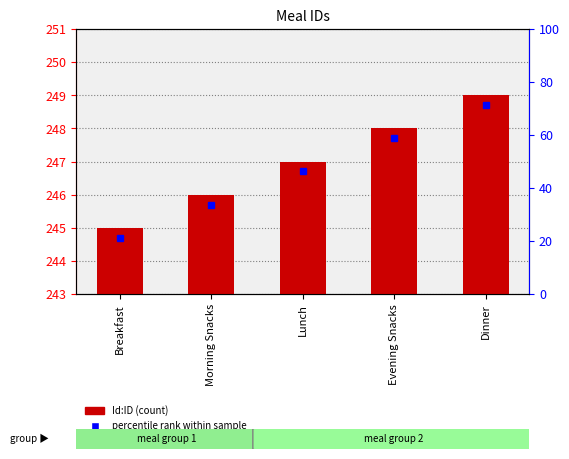

How many bars are there in total?

5